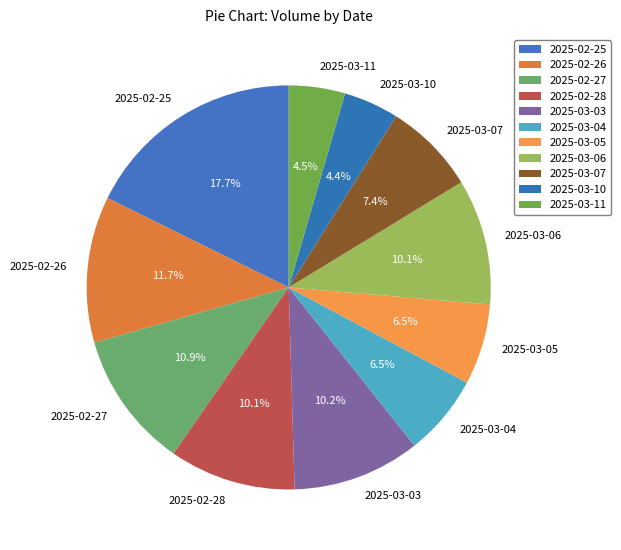

The 2025-03-06 slice represents 1% of the pie. True or false?

False